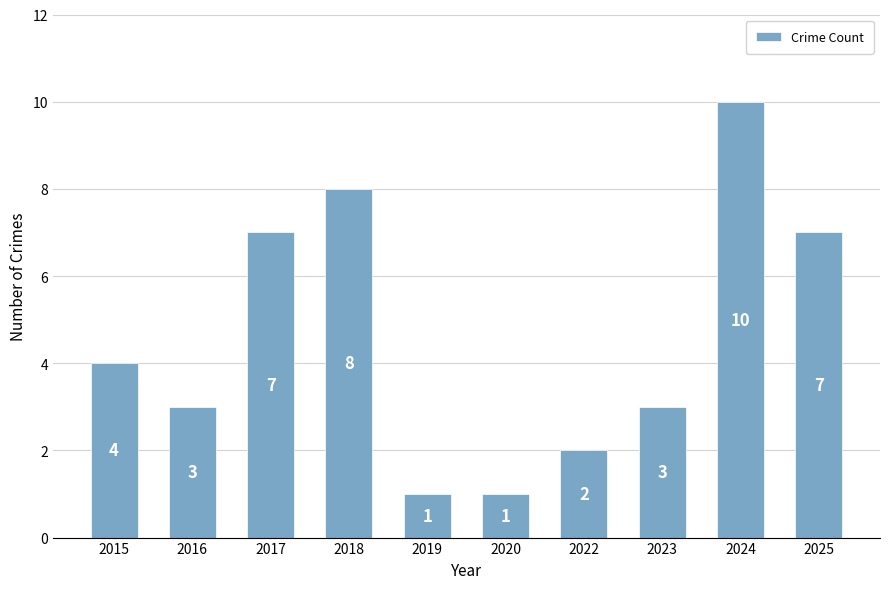

Which label corresponds to the largest value in the chart?

2024